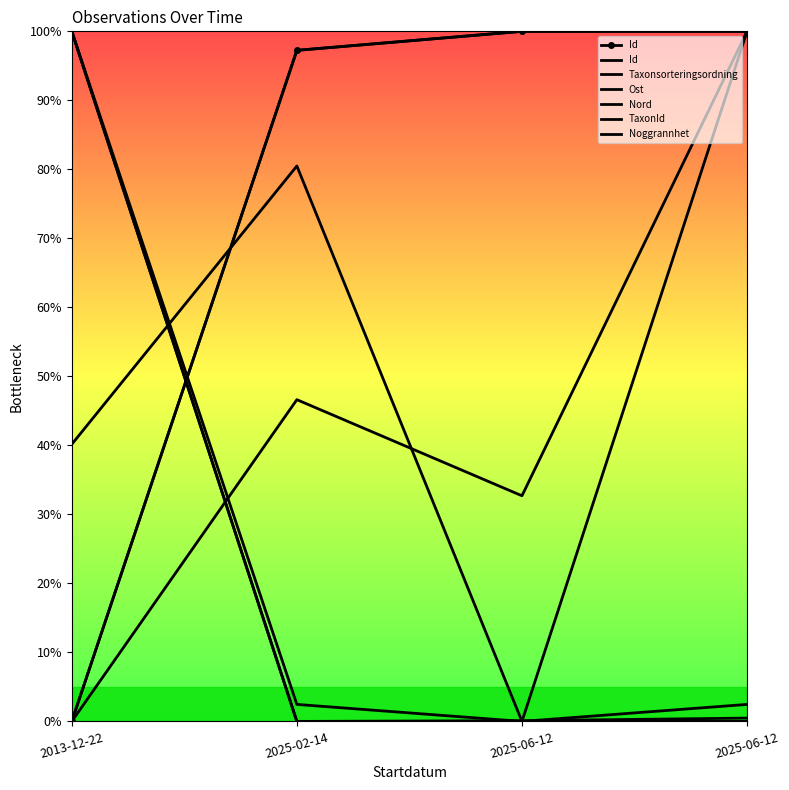

Which series changed the most between 2025-06-12 and 2025-06-12?

Ost